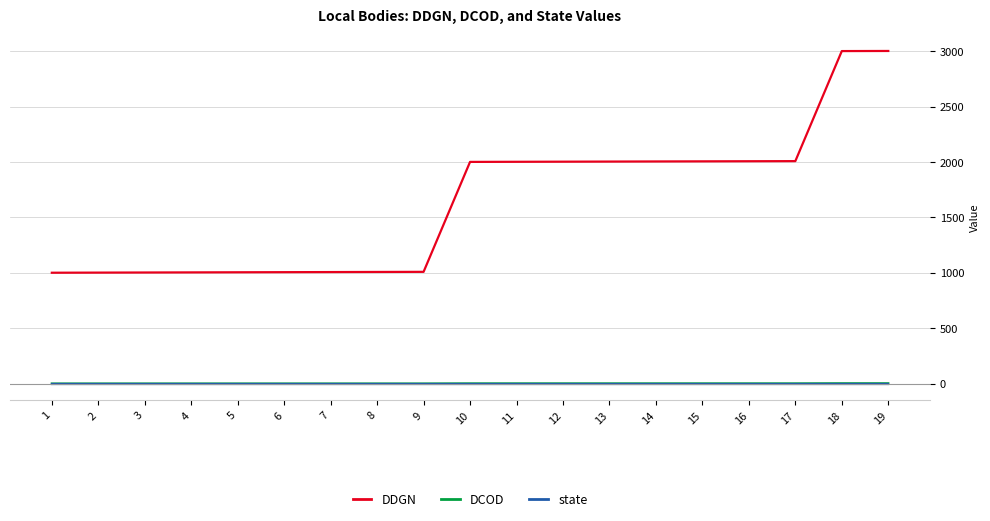

Which series has the largest range (max minus min)?

DDGN